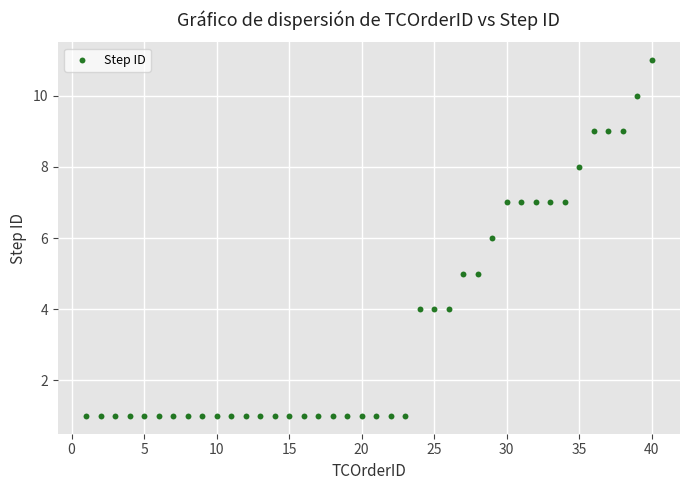

What is the range of X values (max minus min)?

39